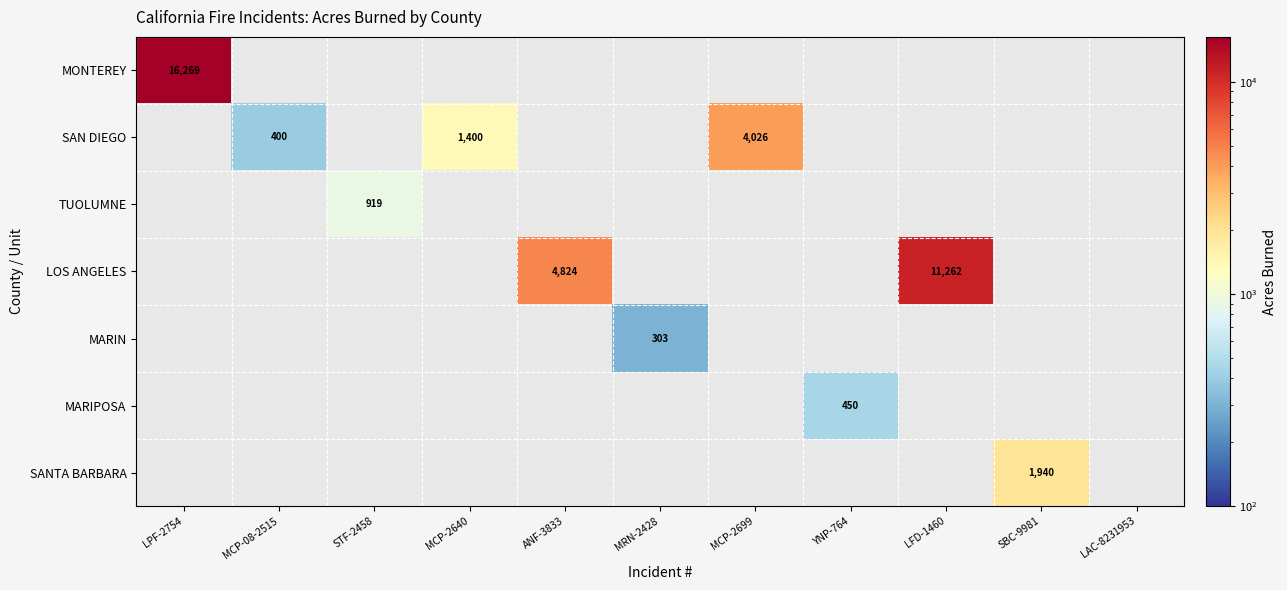

Is it true that SAN DIEGO equals 400 at MCP-08-2515?

True